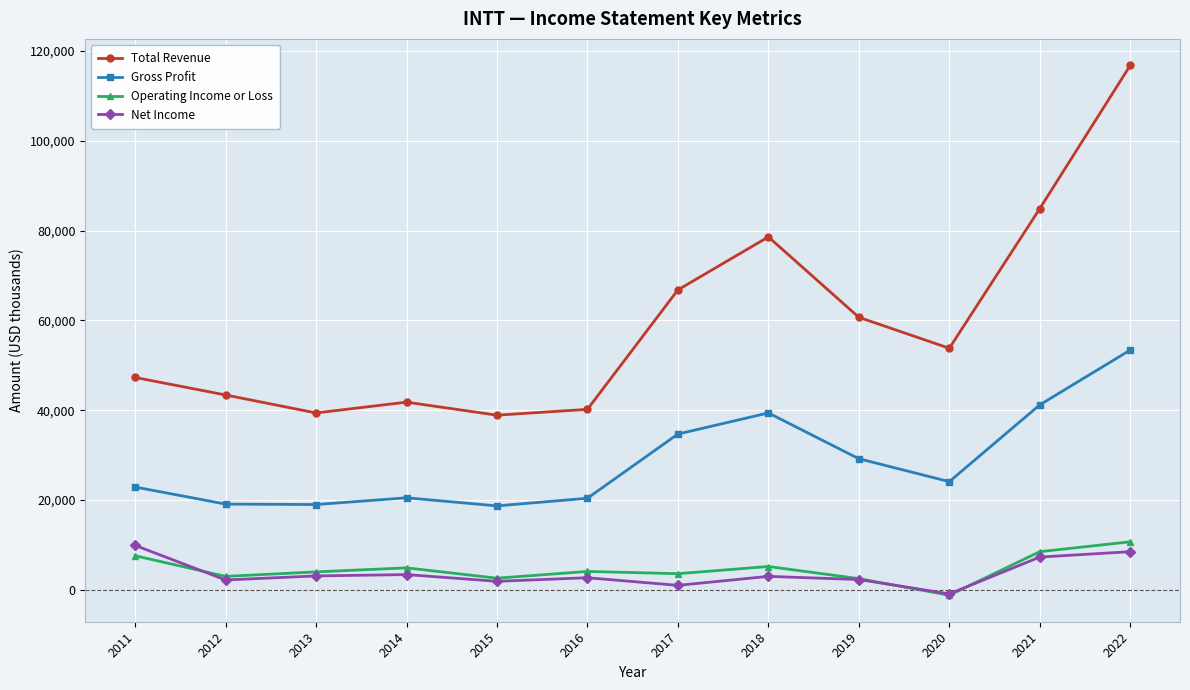

At 2014, list the series in order from smallest to largest.

Net Income, Operating Income or Loss, Gross Profit, Total Revenue